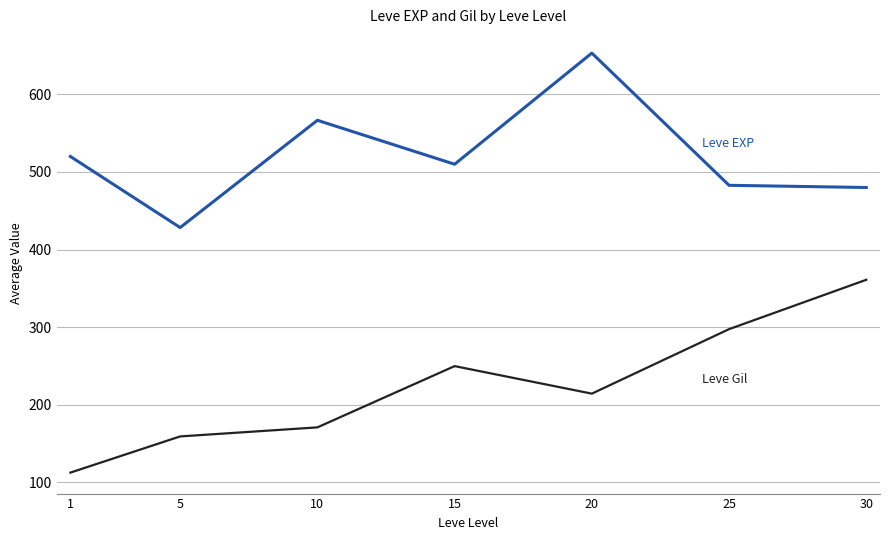

What is the spread (max minus min) of values at 30?

119.0